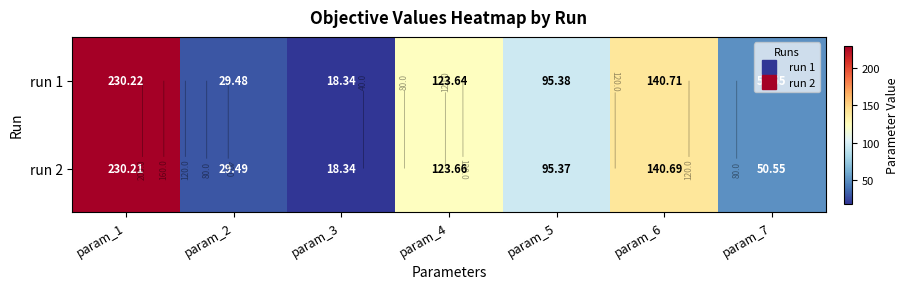

Rank the series by their maximum value, from highest to lowest.

run 1, run 2